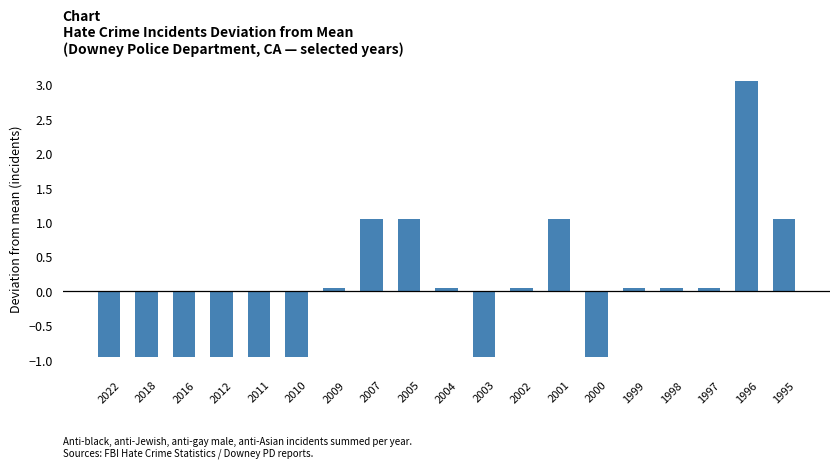

How many bars are there in total?

19